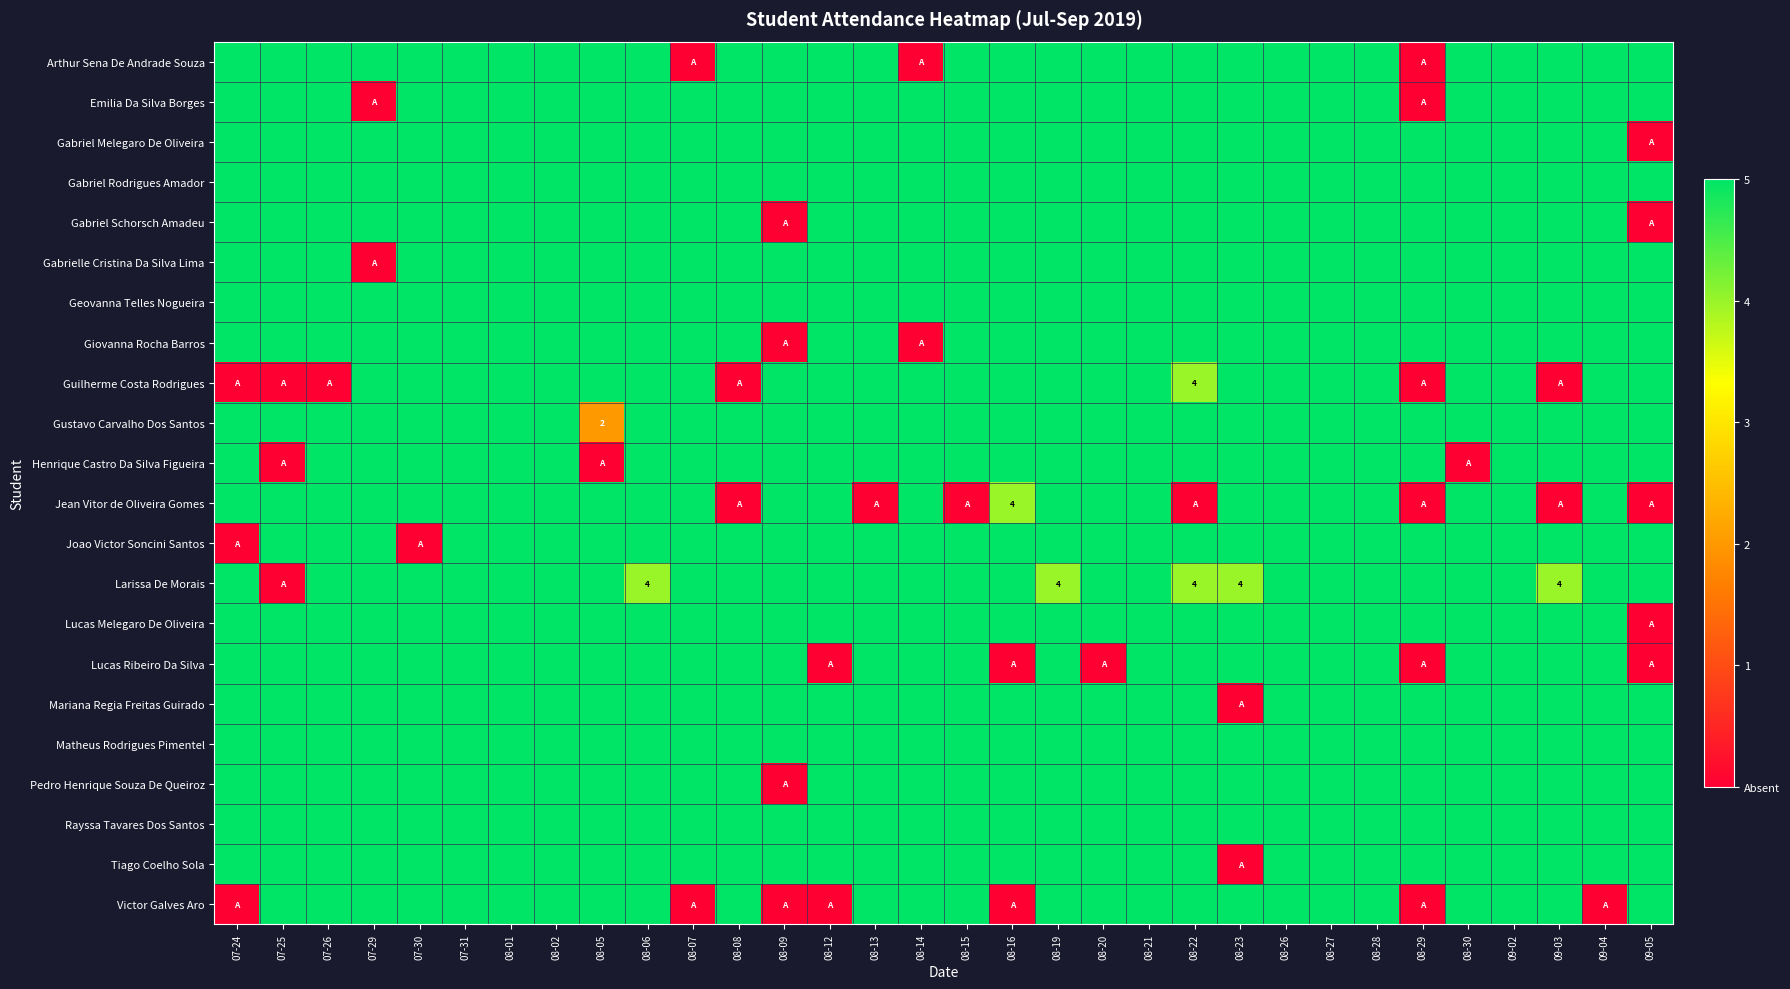

Rank the series at 08-19 from highest to lowest value.

Arthur Sena De Andrade Souza, Emilia Da Silva Borges, Gabriel Melegaro De Oliveira, Gabriel Rodrigues Amador, Gabriel Schorsch Amadeu, Gabrielle Cristina Da Silva Lima, Geovanna Telles Nogueira, Giovanna Rocha Barros, Guilherme Costa Rodrigues, Gustavo Carvalho Dos Santos, Henrique Castro Da Silva Figueira, Jean Vitor de Oliveira Gomes, Joao Victor Soncini Santos, Lucas Melegaro De Oliveira, Lucas Ribeiro Da Silva, Mariana Regia Freitas Guirado, Matheus Rodrigues Pimentel, Pedro Henrique Souza De Queiroz, Rayssa Tavares Dos Santos, Tiago Coelho Sola, Victor Galves Aro, Larissa De Morais